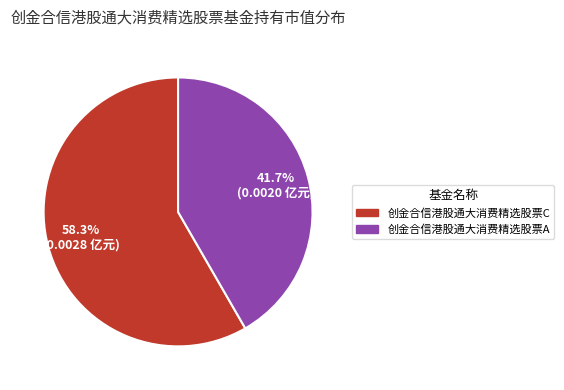

To the nearest percent, what portion does 创金合信港股通大消费精选股票A represent?

42%